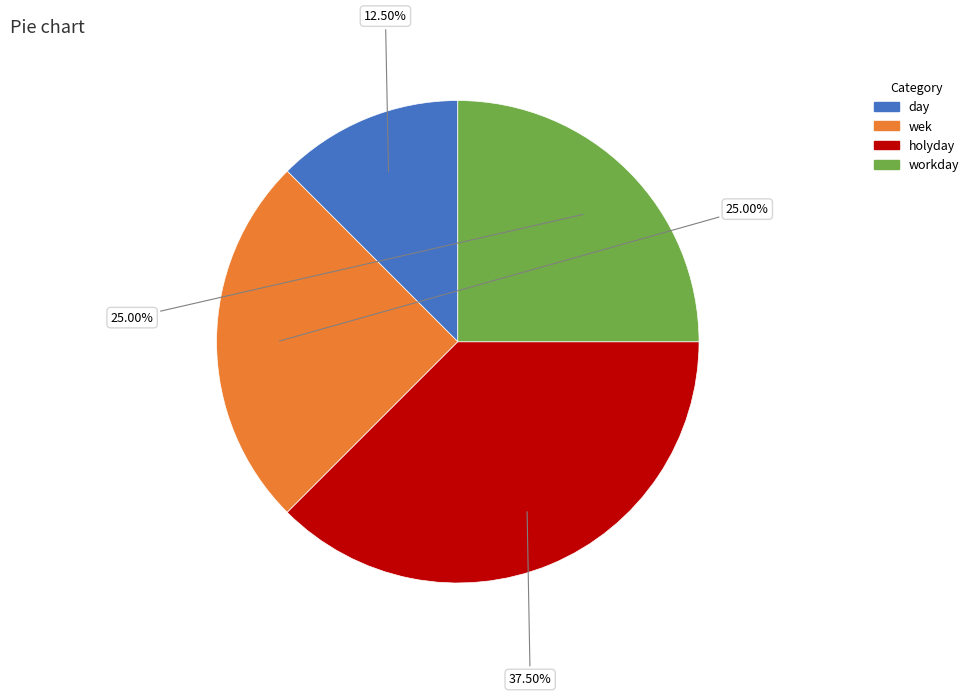

Is the sum of holyday and workday greater than half?

Yes